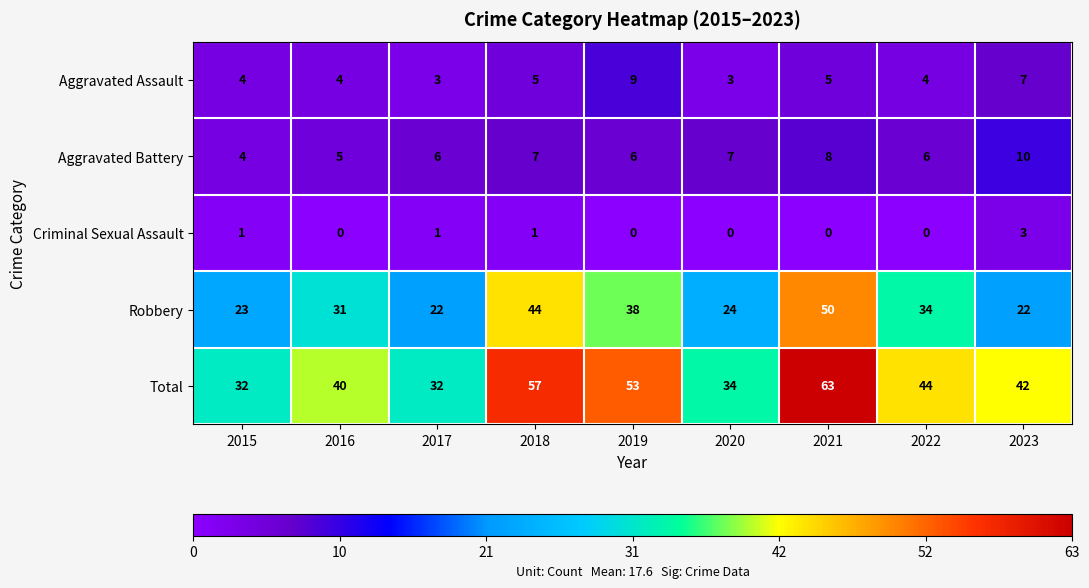

At which category is the sum across all series the highest?

2021